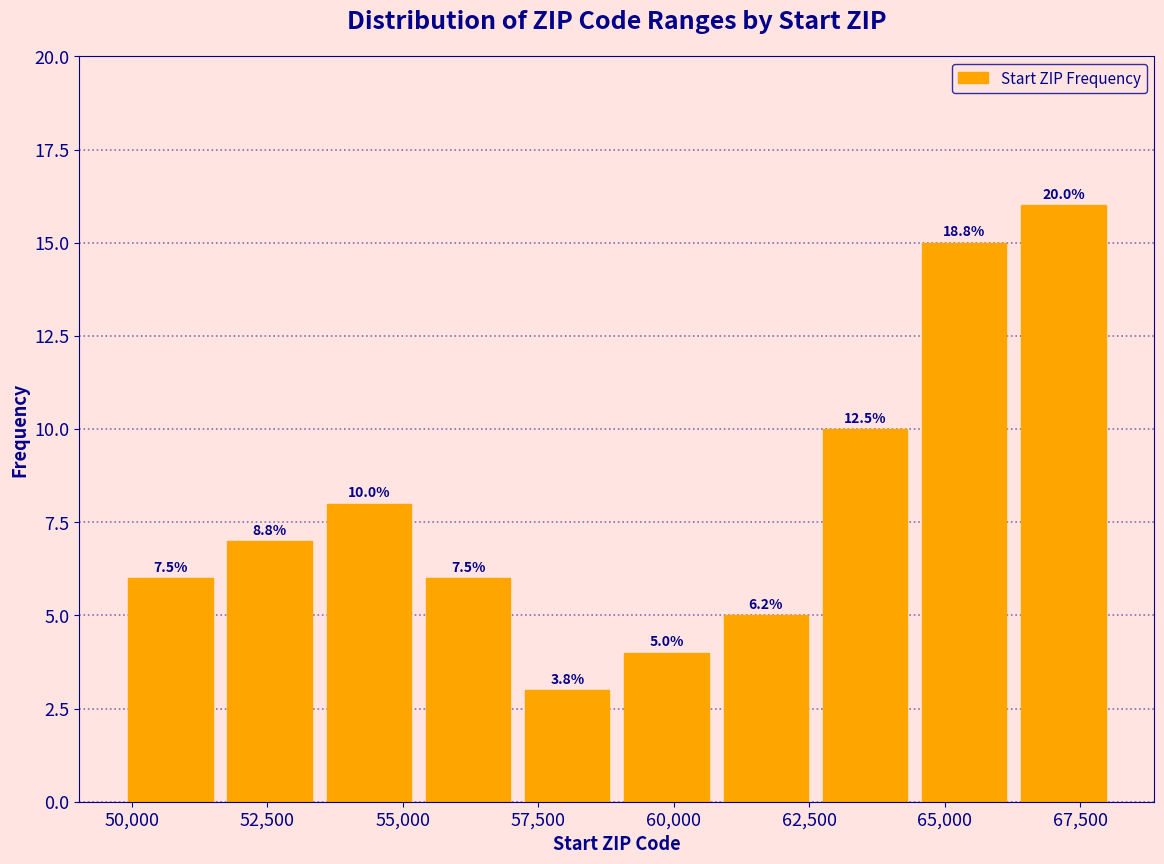

Around what value on the x-axis is the tallest bar? Give the approximate position of its centre, as read against the axis.

67000